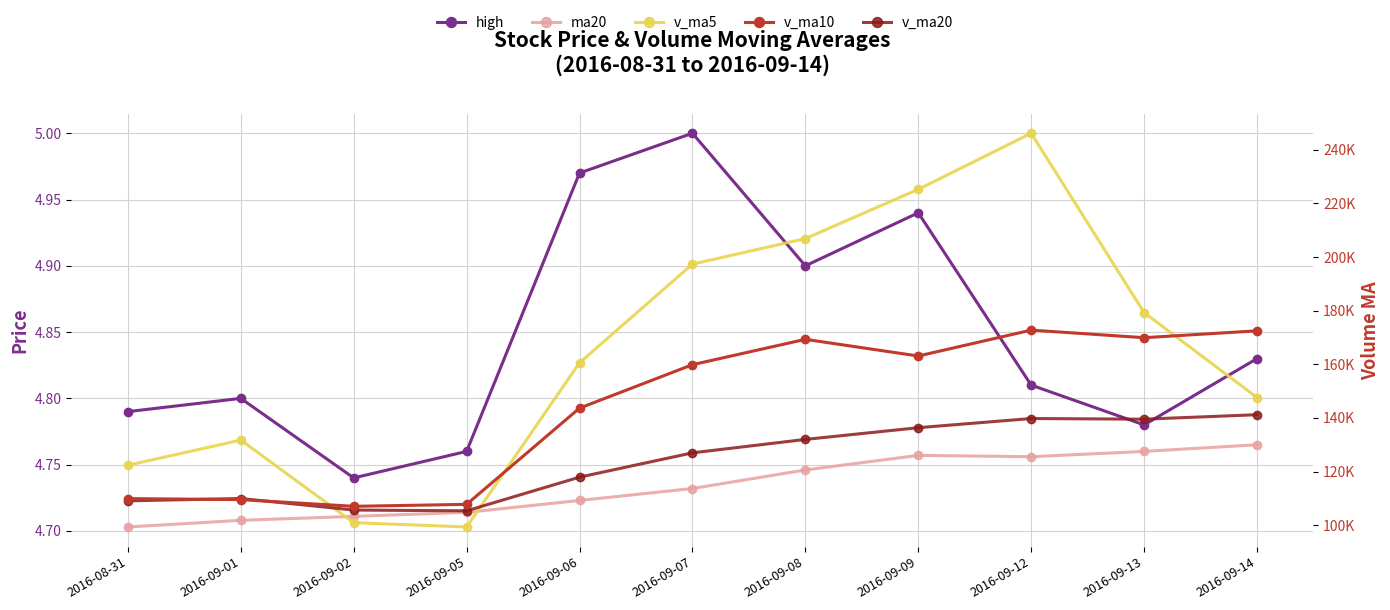

How many lines are shown in the chart?

5